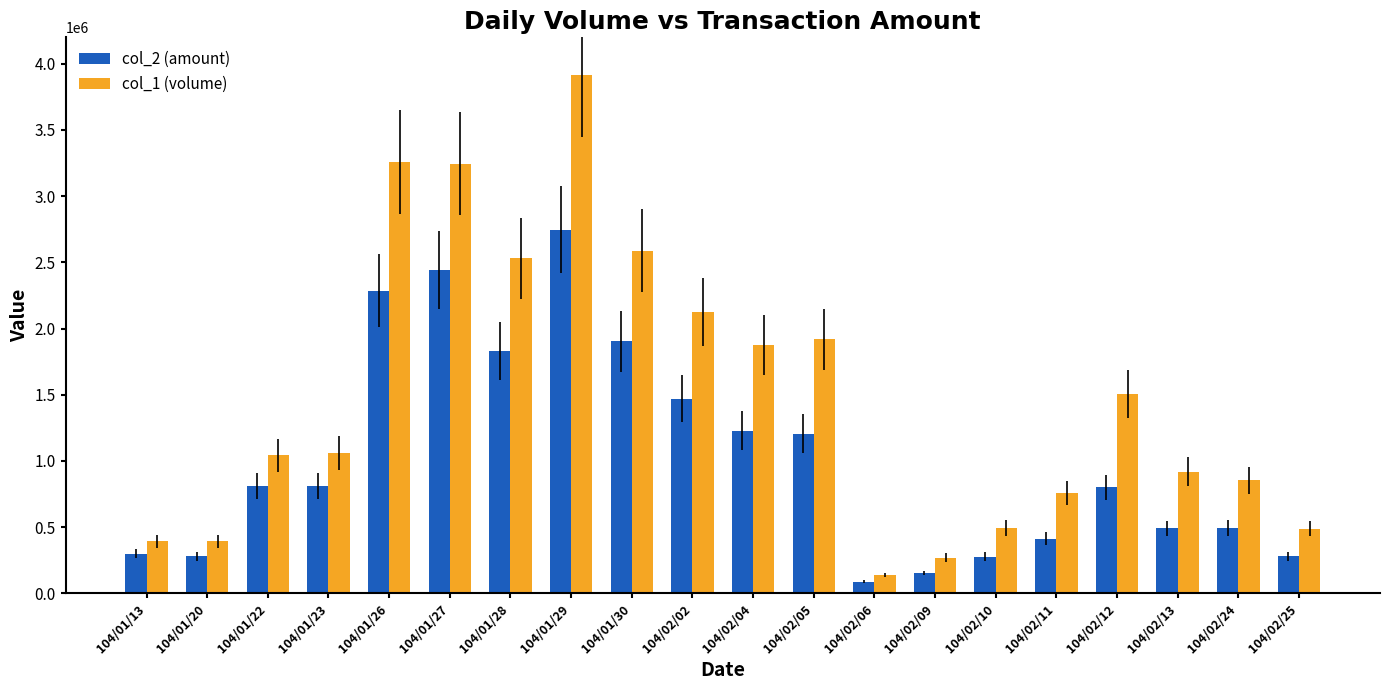

Which series has the widest spread of values?

col_1 (volume)